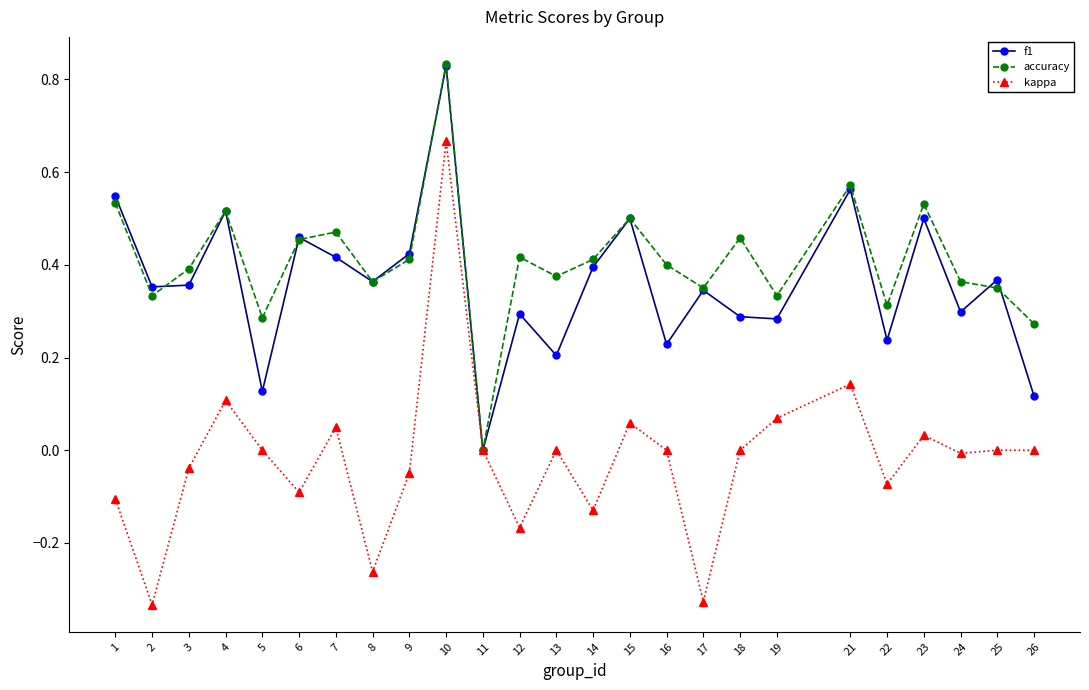

At which category does f1 reach its first local peak?

4